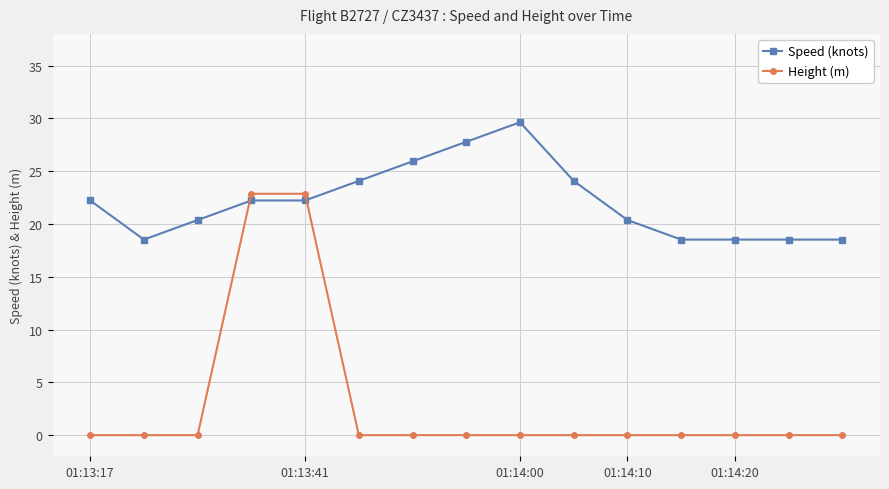

List the series in order of their peak value, lowest first.

Height (m), Speed (knots)